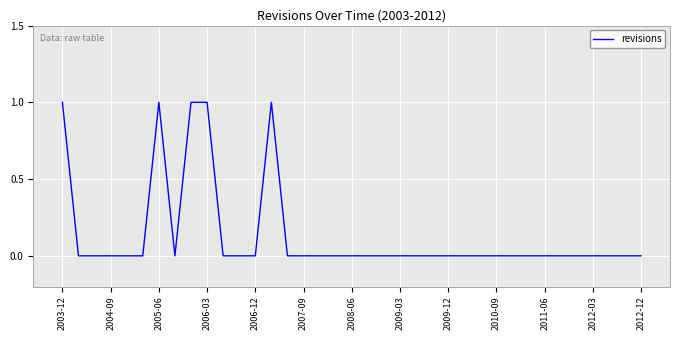

Is it true that the value at 2005-06 is 1?

True